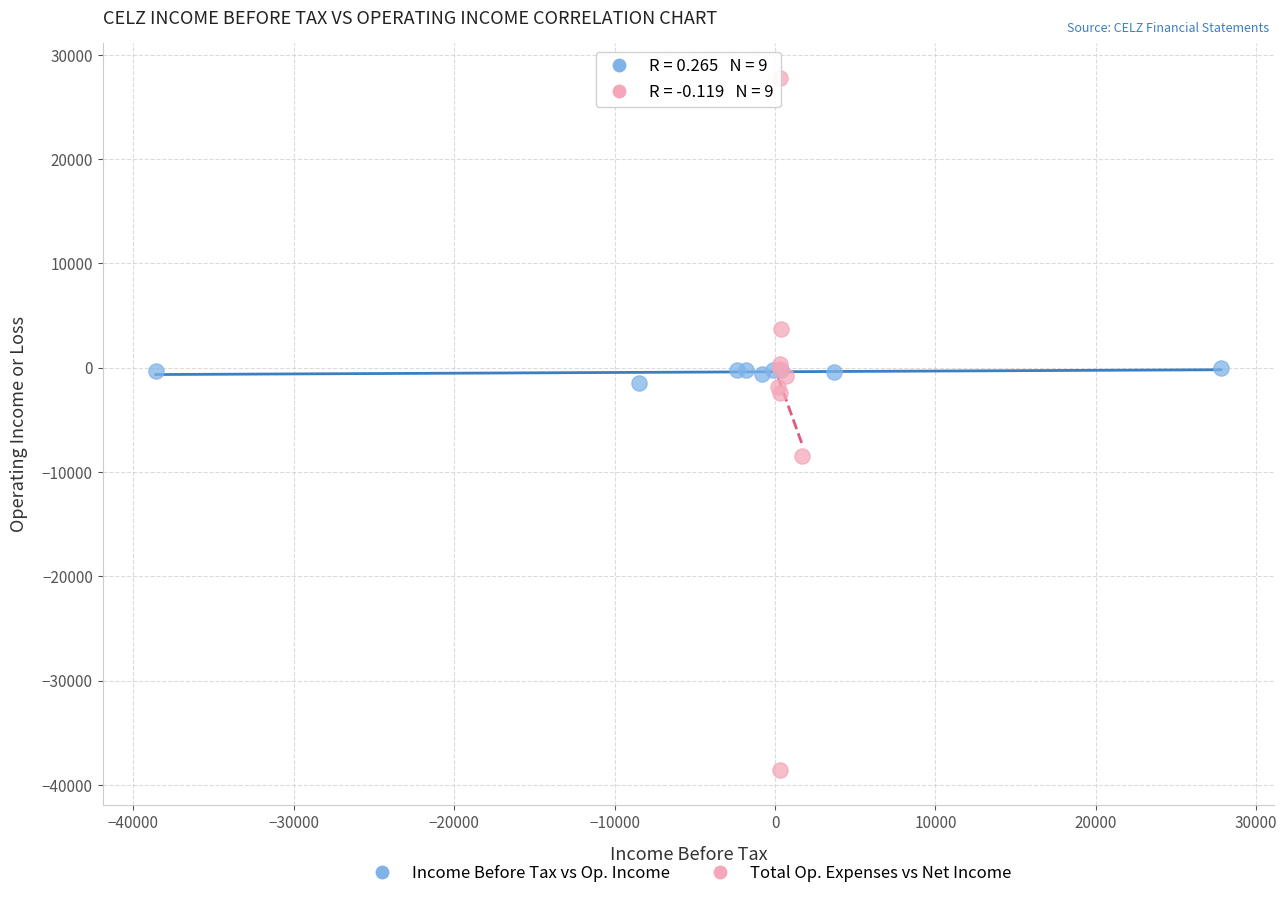

Which series contains the highest Y value?

Total Op. Expenses vs Net Income